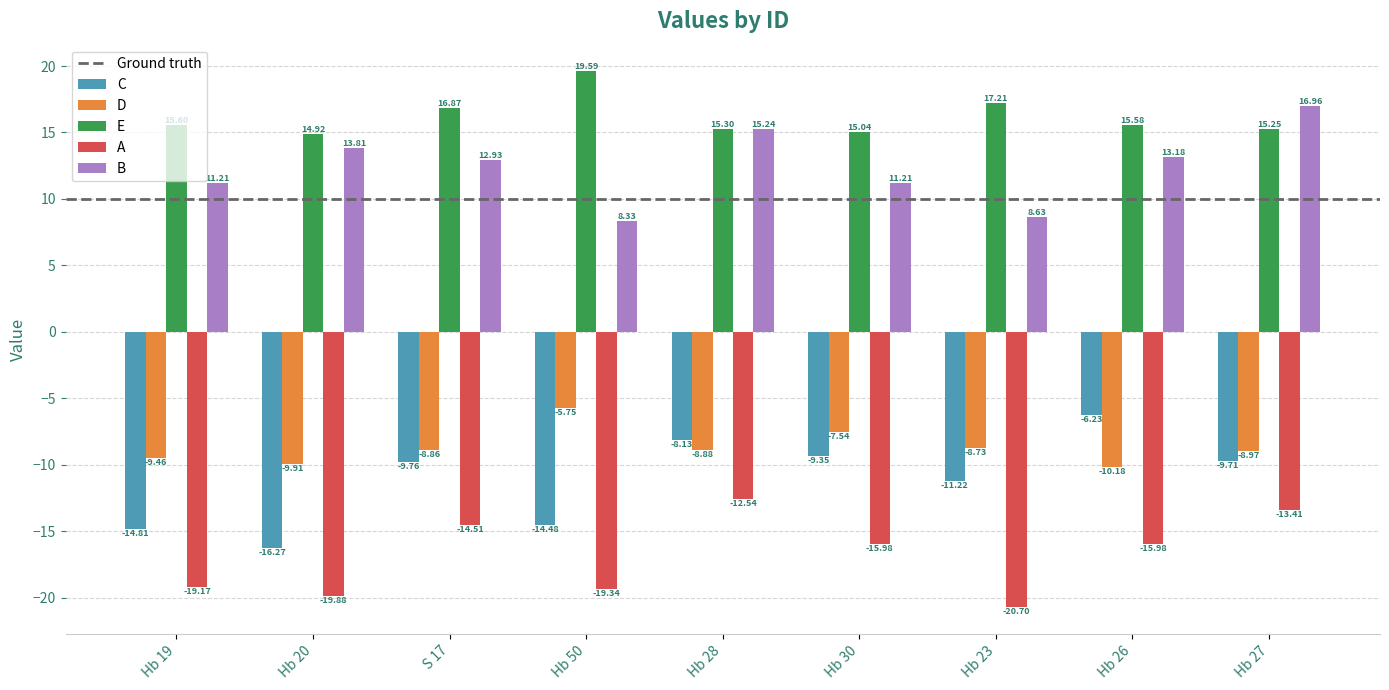

Is it true that E equals 24.1 at Hb 19?

False